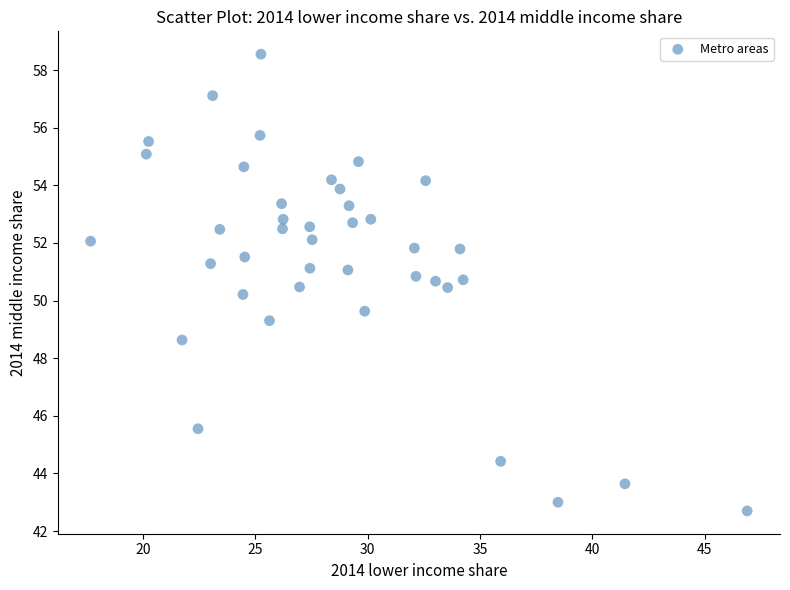

What is the range of X values (max minus min)?

29.2